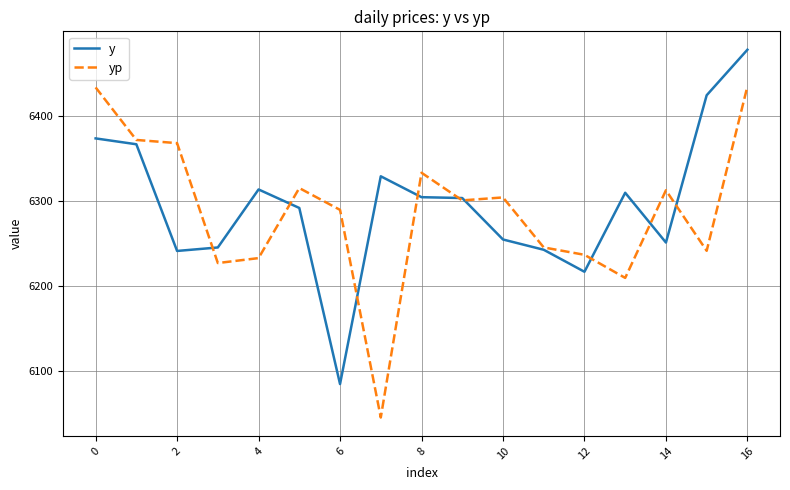

Rank the series by their maximum value, from highest to lowest.

y, yp